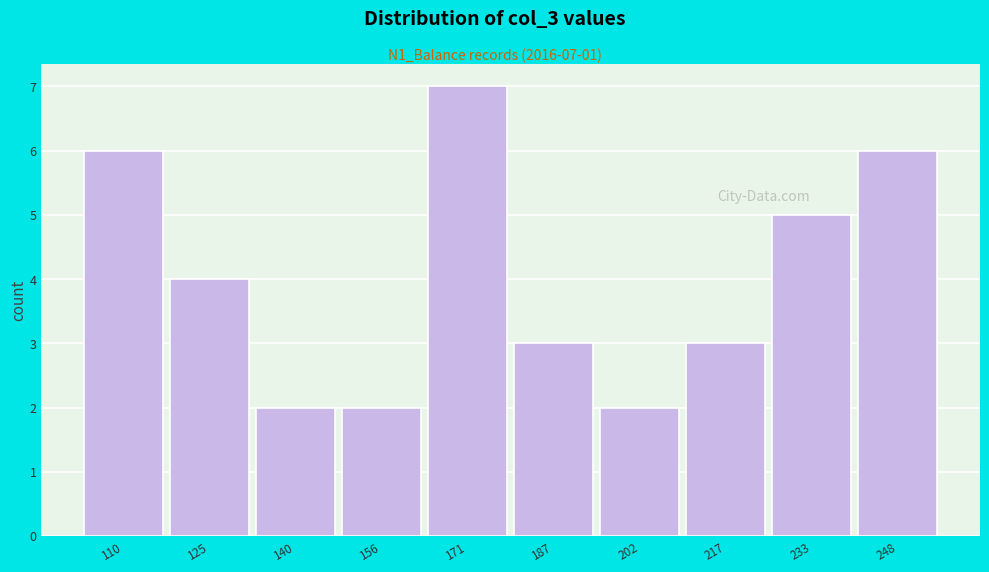

Reading left to right, transcribe all the data shown in this chart.

6	4	2	2	7	3	2	3	5	6